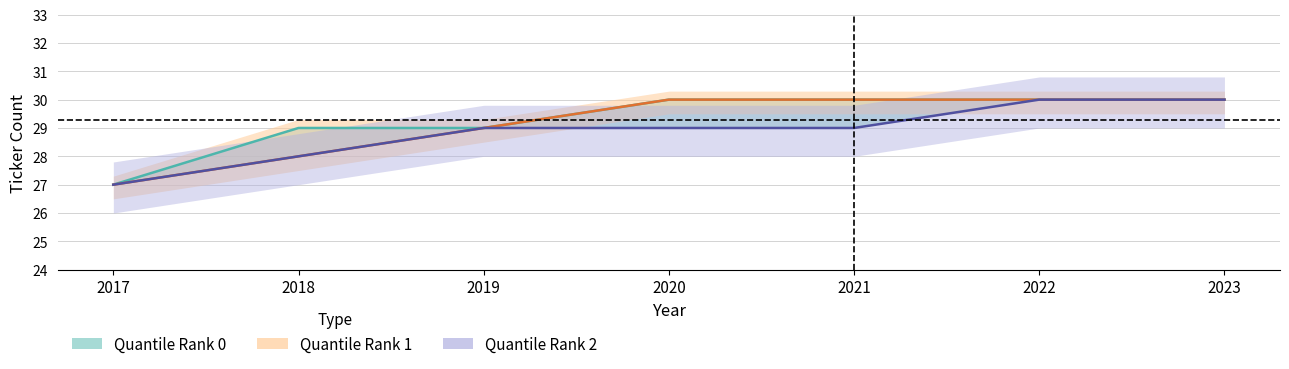

How many distinct data groups are displayed?

3